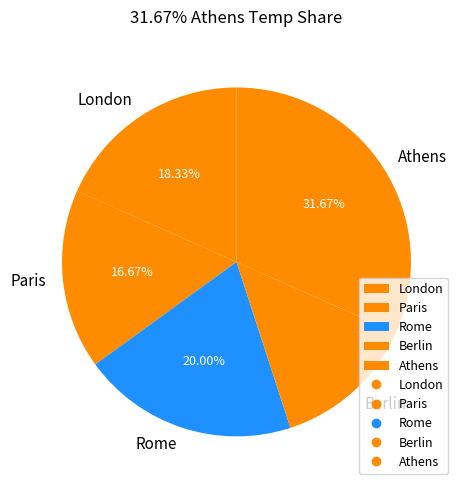

What portion of the pie excludes London?

81.7%